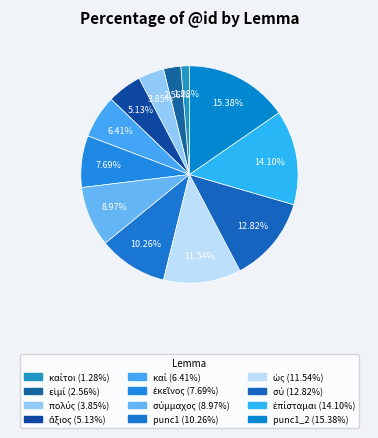

What is the largest slice in the pie chart?

punc1_2